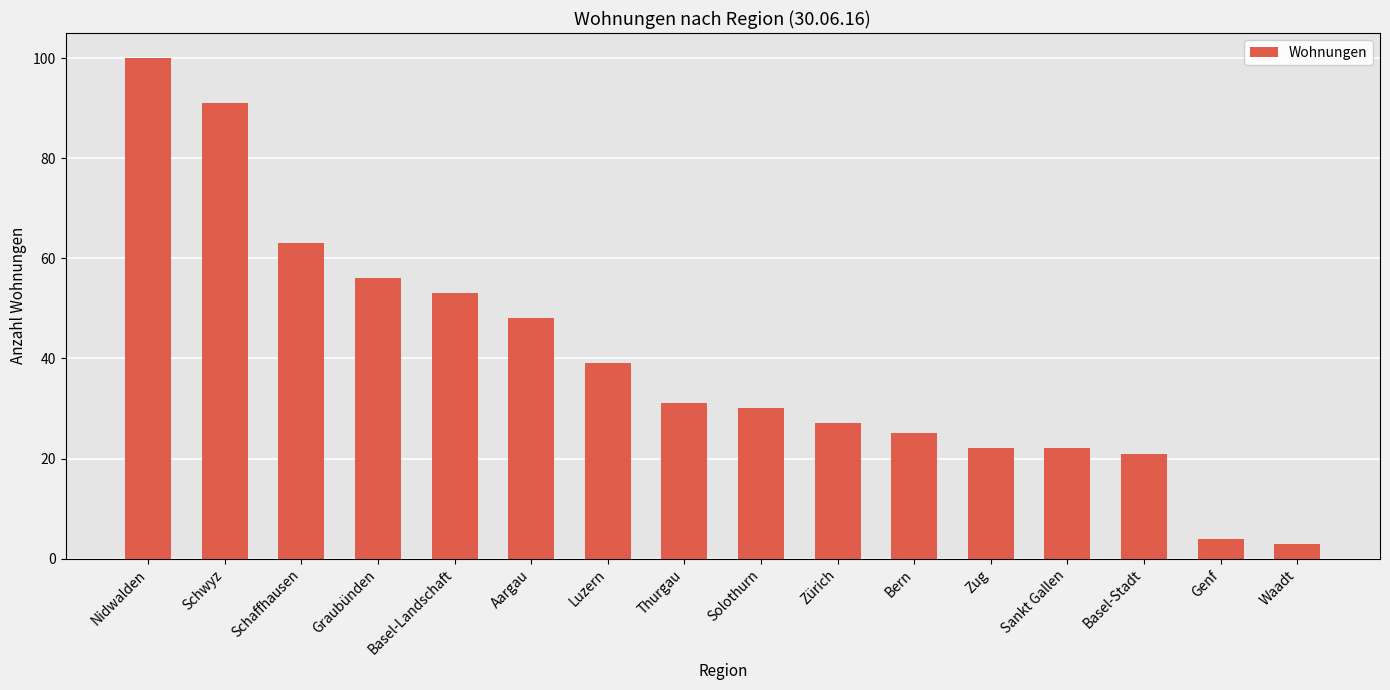

Which category has the highest value across all series?

Nidwalden